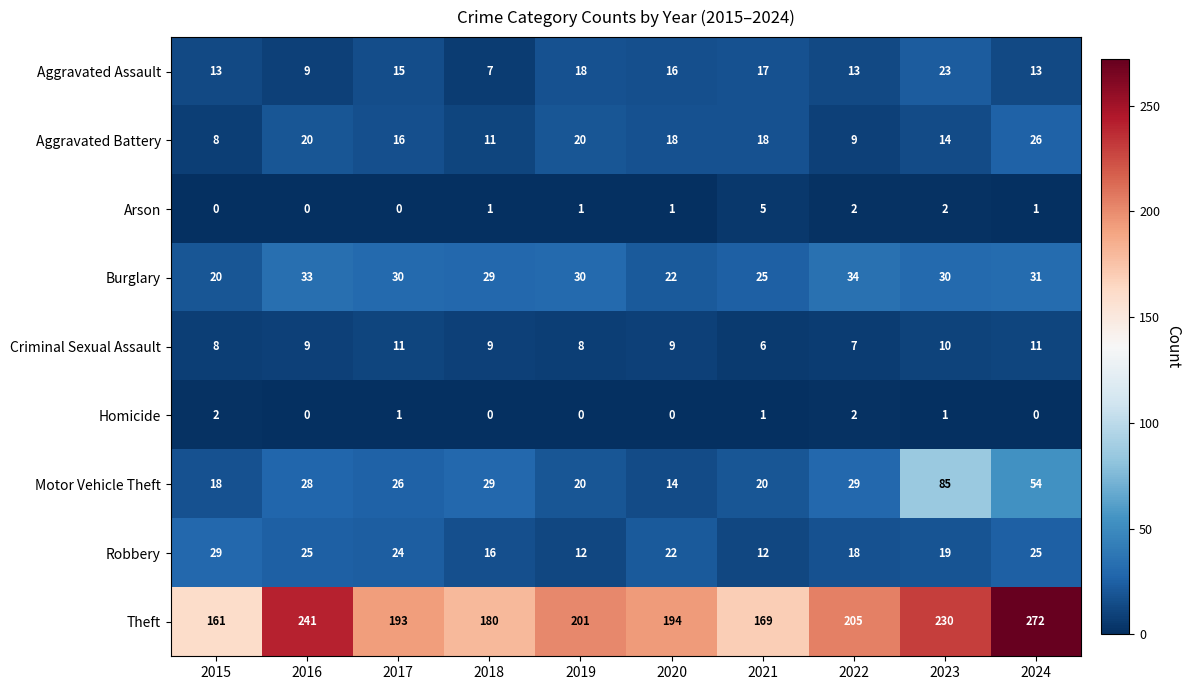

What is the difference between the highest and lowest values at 2021?

168